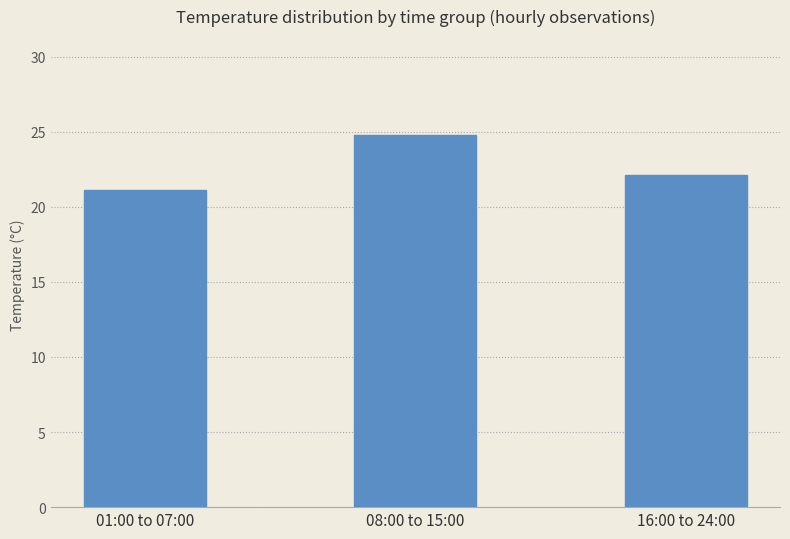

Which has a higher value, 16:00 to 24:00 or 01:00 to 07:00?

16:00 to 24:00